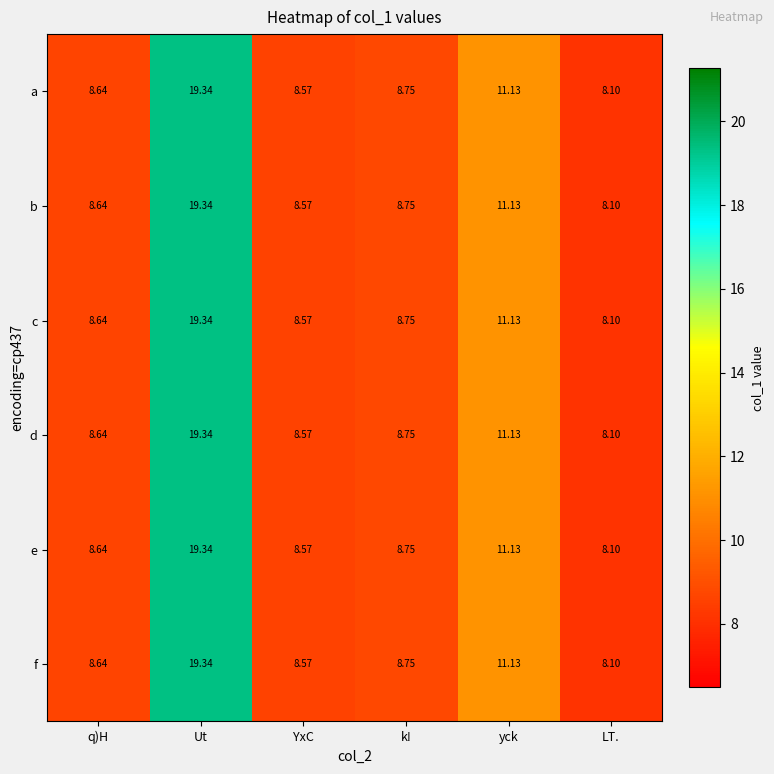

Where is f nearest to the value 13?

yck